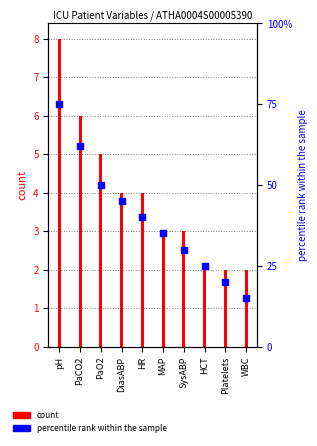

Which series reaches the minimum Y coordinate?

count